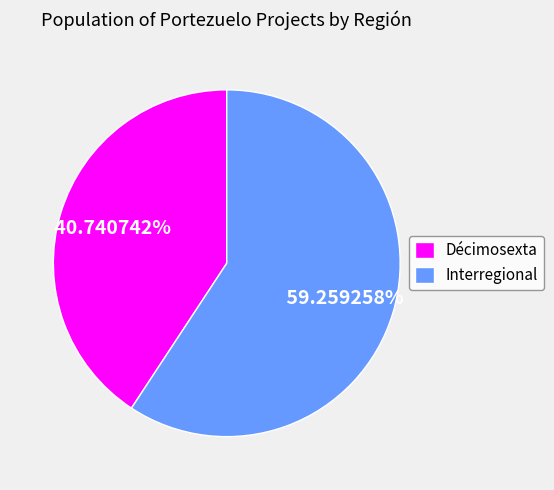

What is the ratio of the value at Interregional to the value at Décimosexta?

1.5